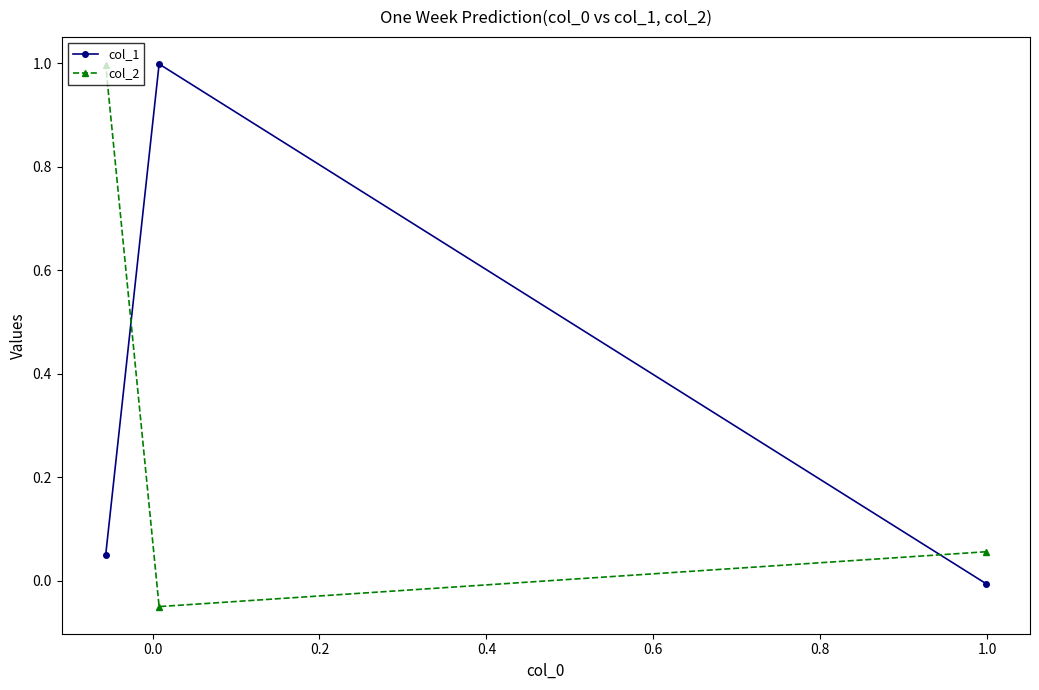

How many values in col_2 are below zero?

1